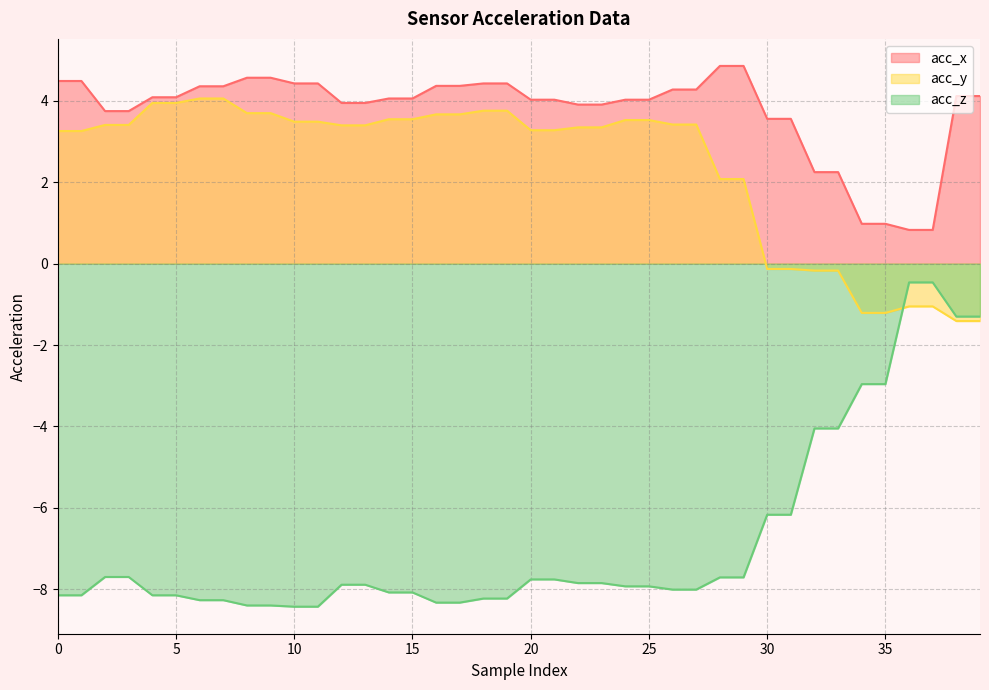

Is the value of acc_x at 37 greater than the value of acc_z at 16?

Yes